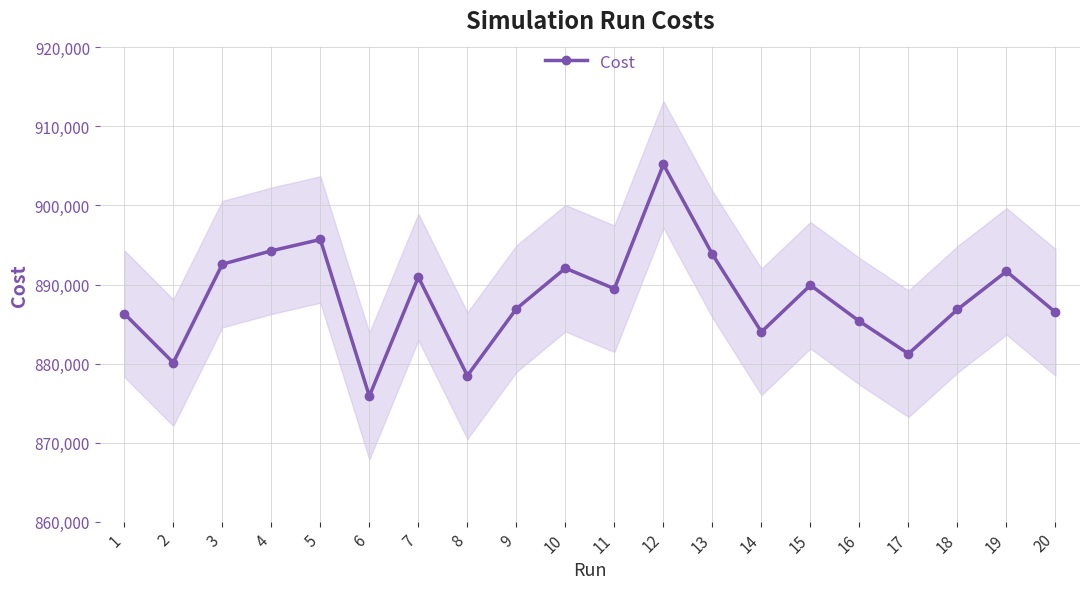

Is it true that the value at 7 is 890945.0?

True